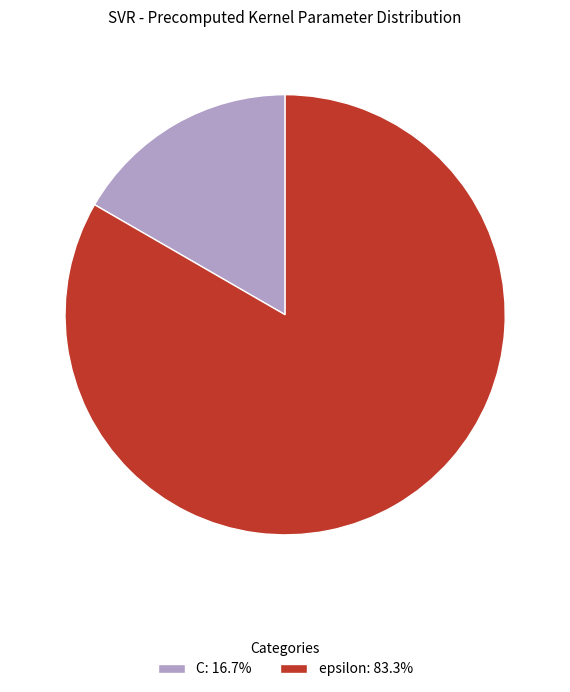

Do epsilon and C together represent more than half of the pie?

Yes